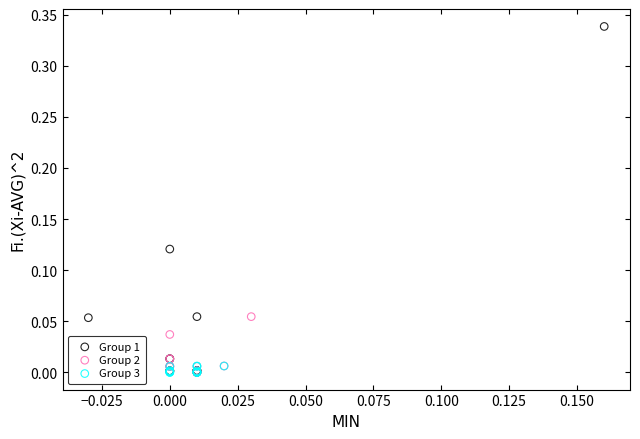

Which series reaches the maximum Y coordinate?

Group 1